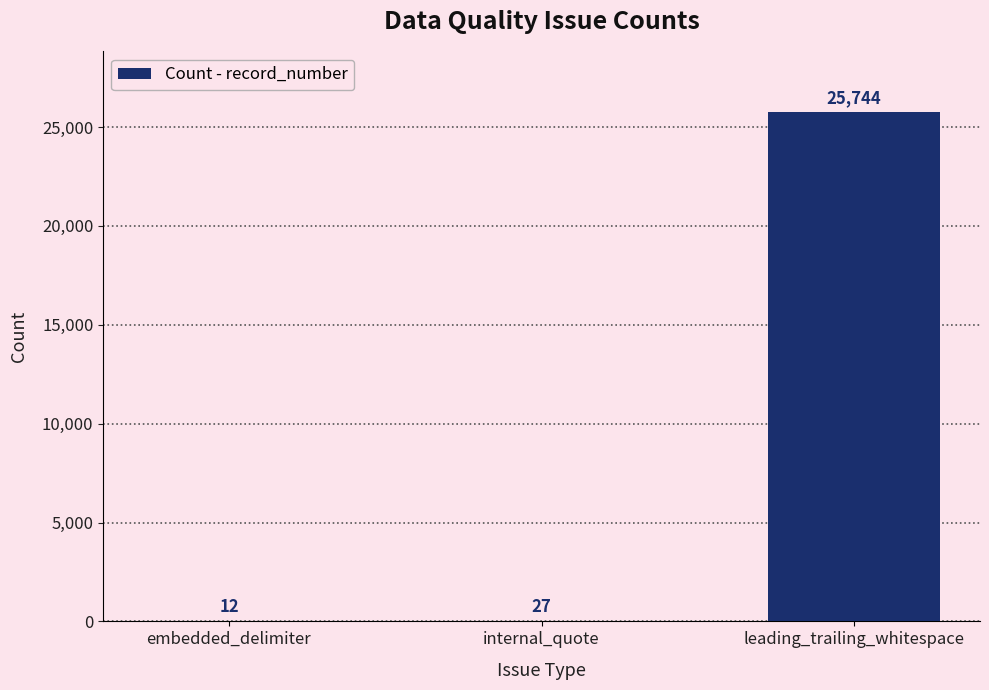

What is the greatest value displayed?

25744